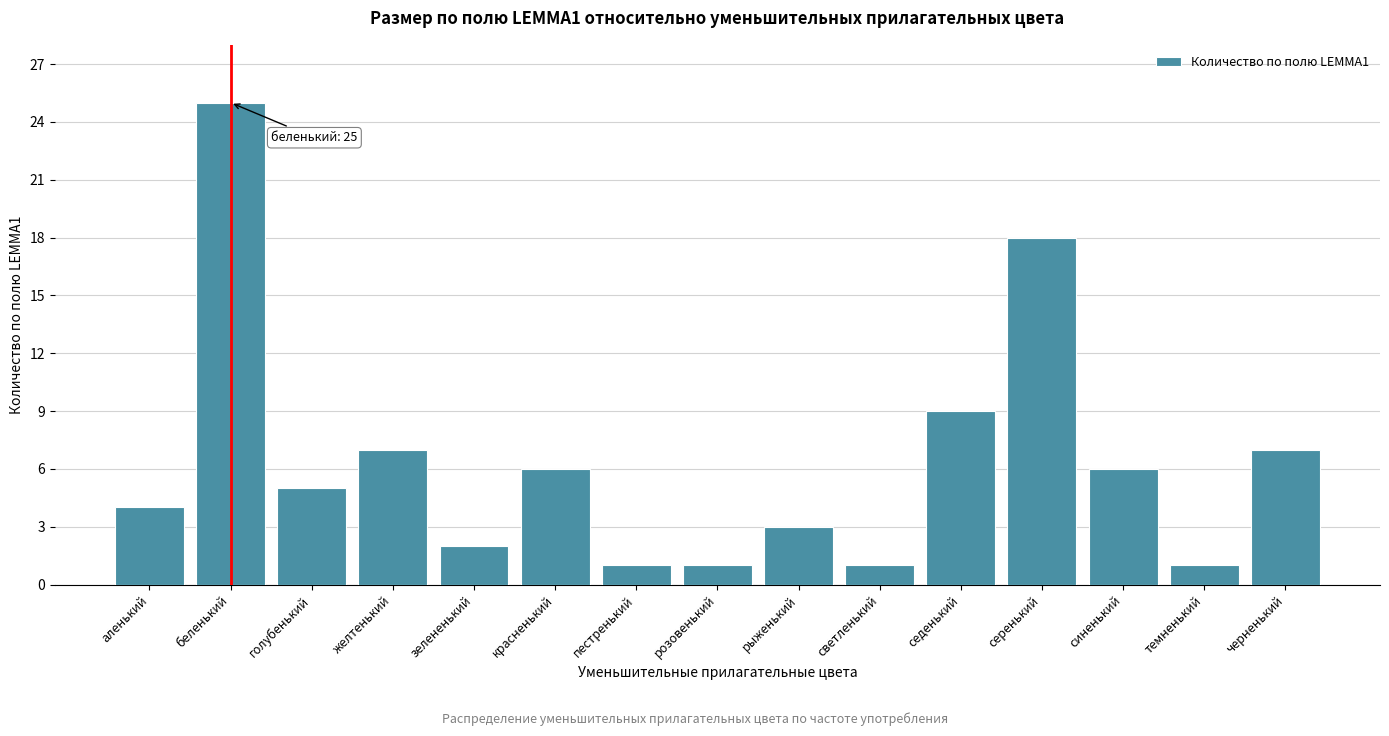

Reading right to left, list all the values displayed in this chart.

7	1	6	18	9	1	3	1	1	6	2	7	5	25	4